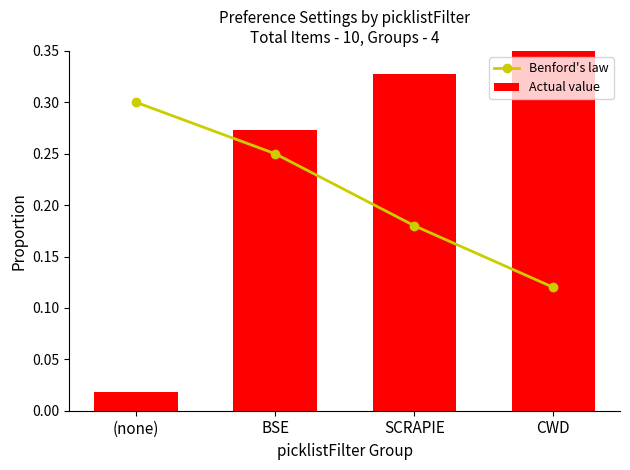

List the series in order of their overall mean, highest first.

Actual value, Benford's law